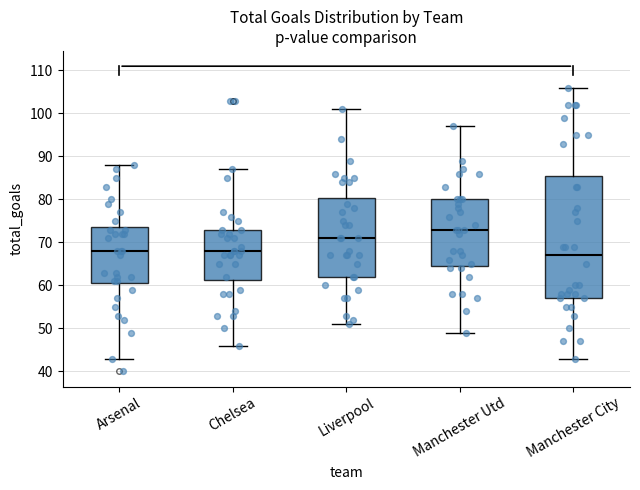

Reading left to right, read every box against the y-axis: the position of its median line, the range the box covers, and the ends of its whiskers. The values are not printed on the chart, so give them approximately, as read against the axis.

Arsenal: median 68, box 61 to 74, whiskers 43 to 88
Chelsea: median 68, box 61 to 73, whiskers 46 to 87
Liverpool: median 71, box 62 to 80, whiskers 51 to 101
Manchester Utd: median 73, box 65 to 80, whiskers 49 to 97
Manchester City: median 67, box 57 to 86, whiskers 43 to 106